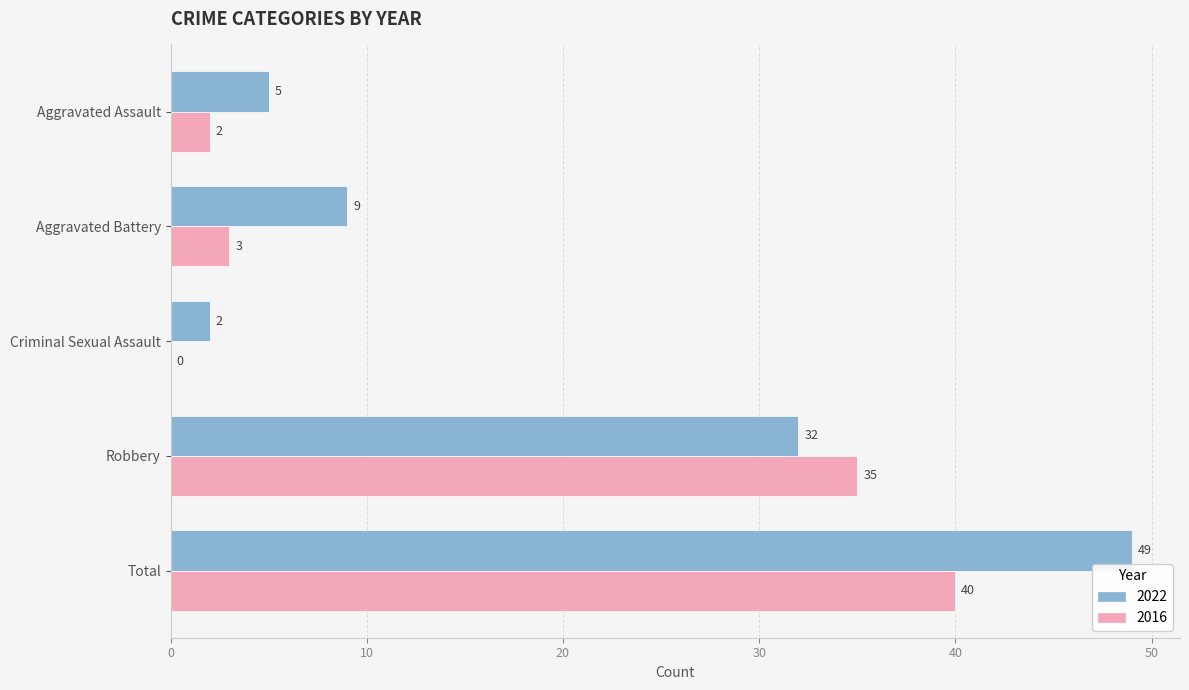

At which label is 2016 closest to 20?

Robbery